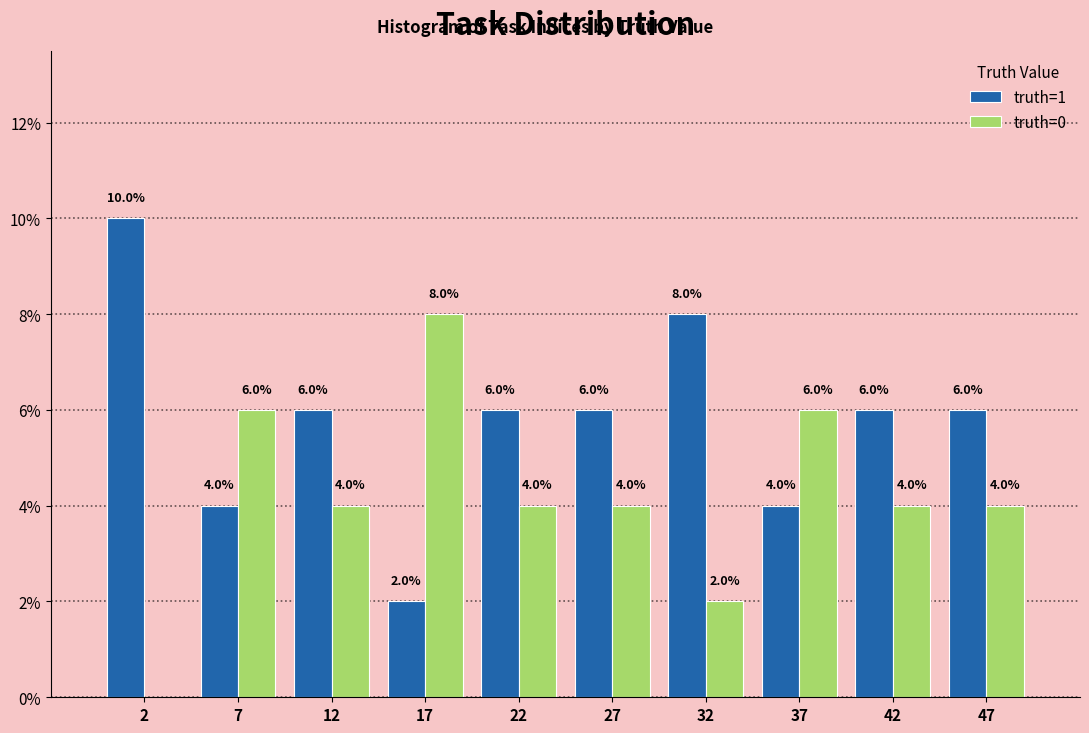

In the truth=0 series, which range on the x-axis has the tallest bar?

14.5 to 19.5